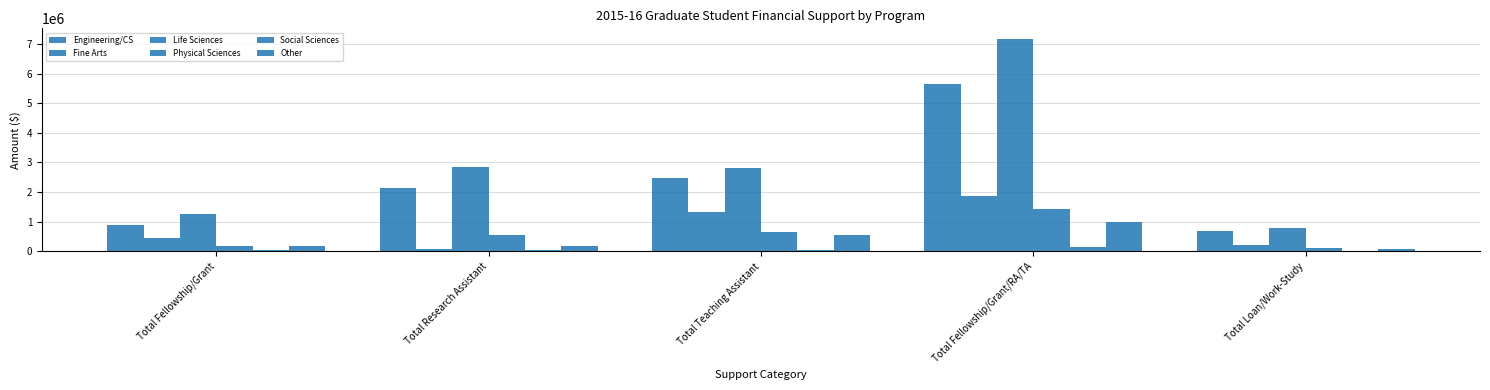

The value of Social Sciences at Total Research Assistant is 61697. True or false?

True